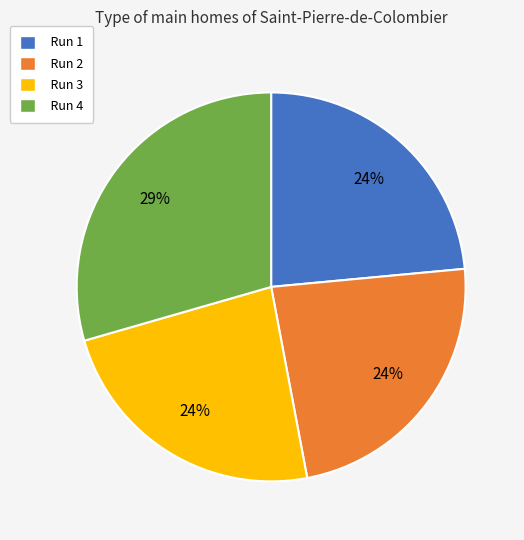

To the nearest percent, what is the average slice percentage?

25%